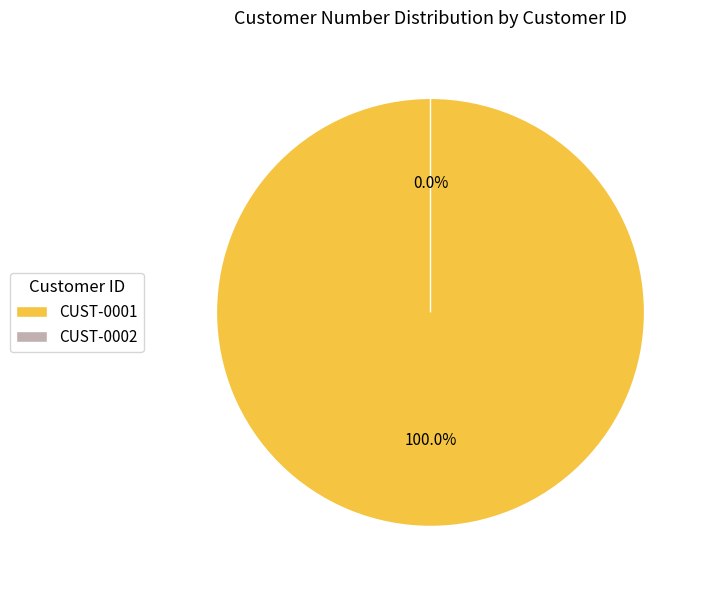

Which category has the biggest portion of the pie?

CUST-0001